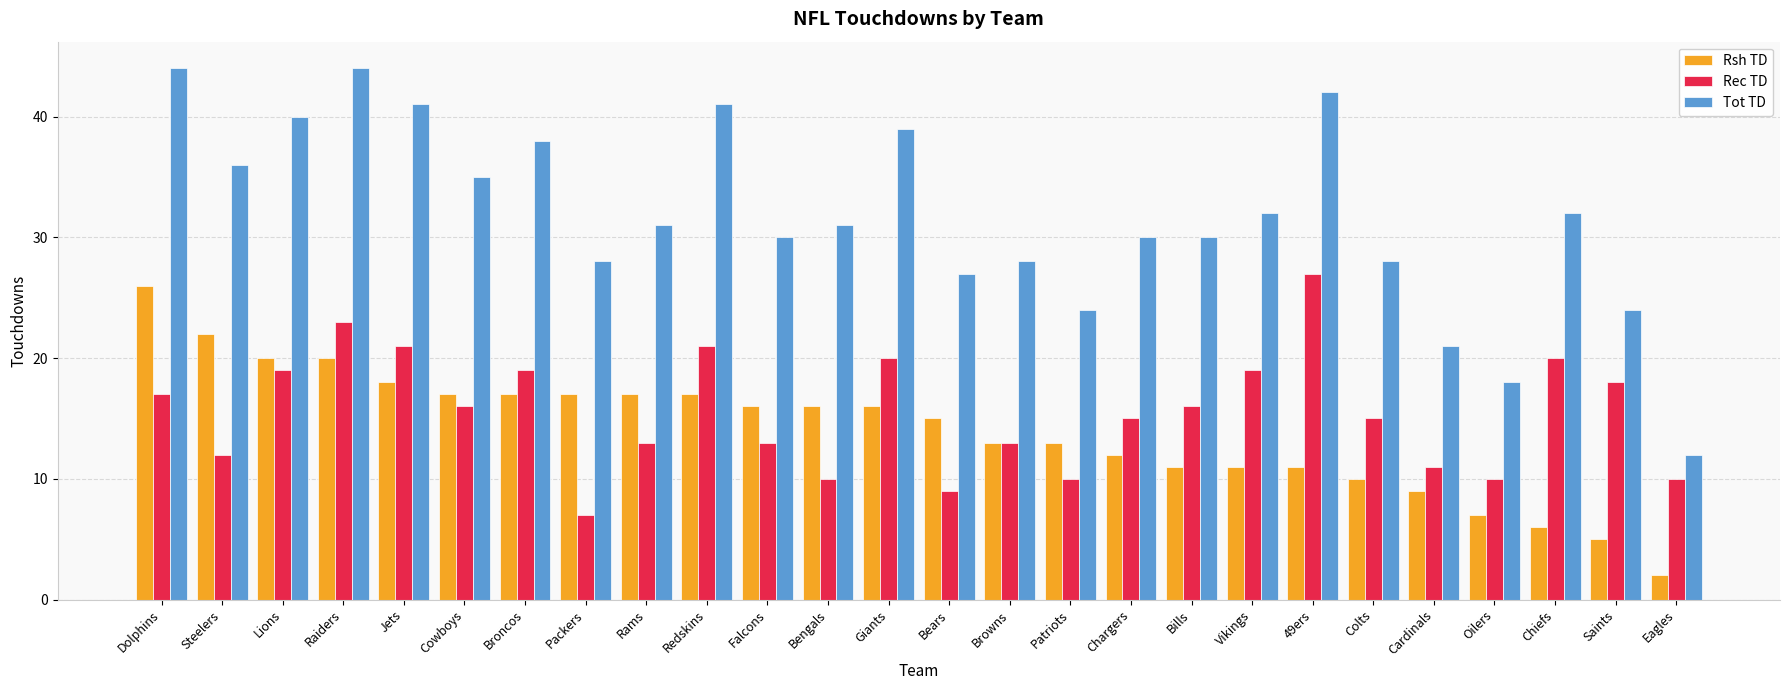

True or false: Rsh TD has a value of 29 at Broncos.

False